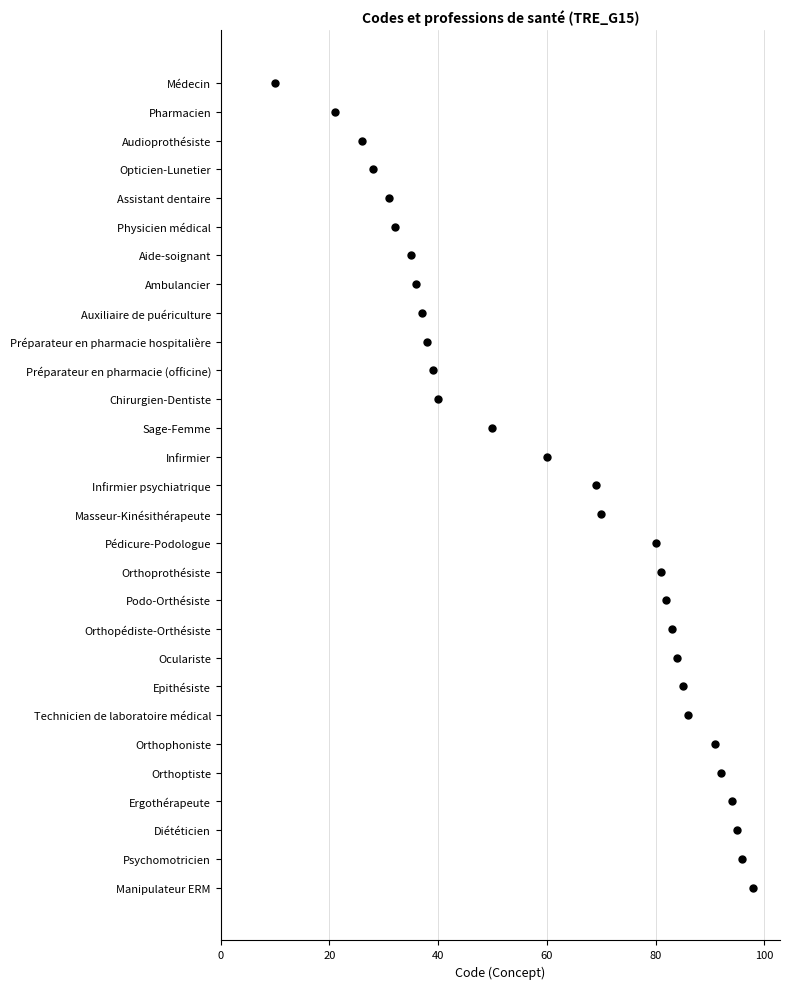

Which has a higher value, Ambulancier or Orthoptiste?

Orthoptiste